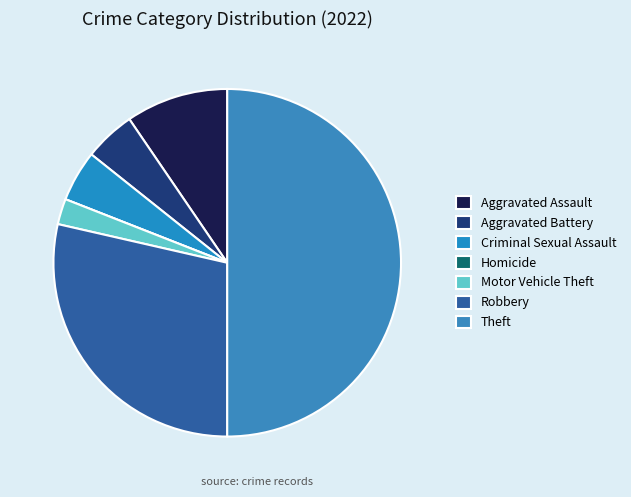

Does any single category account for the majority?

No